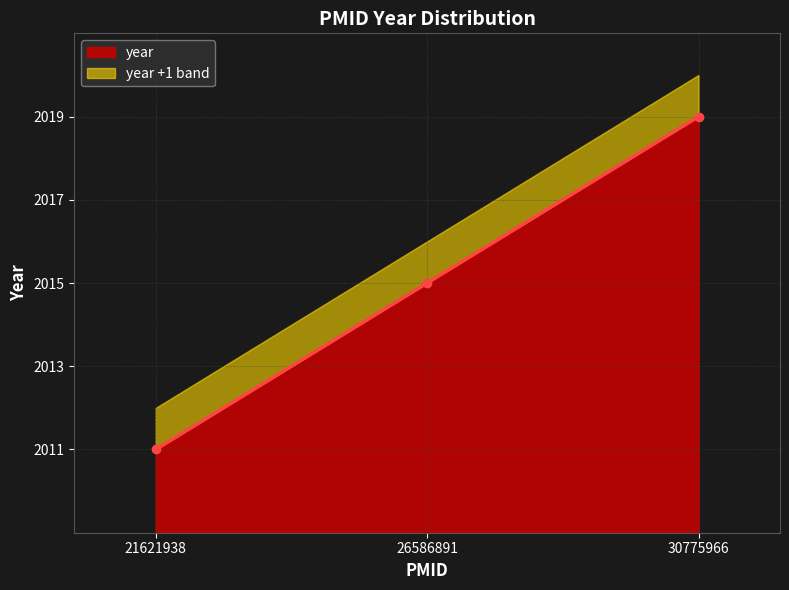

What is the average value?

2015